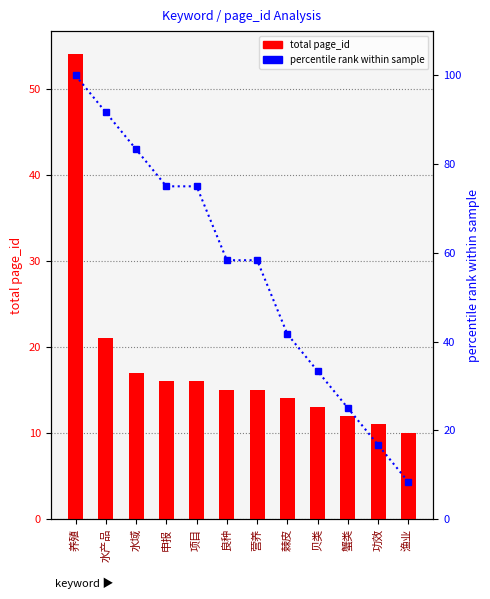

At which category is the sum across all series the highest?

养殖